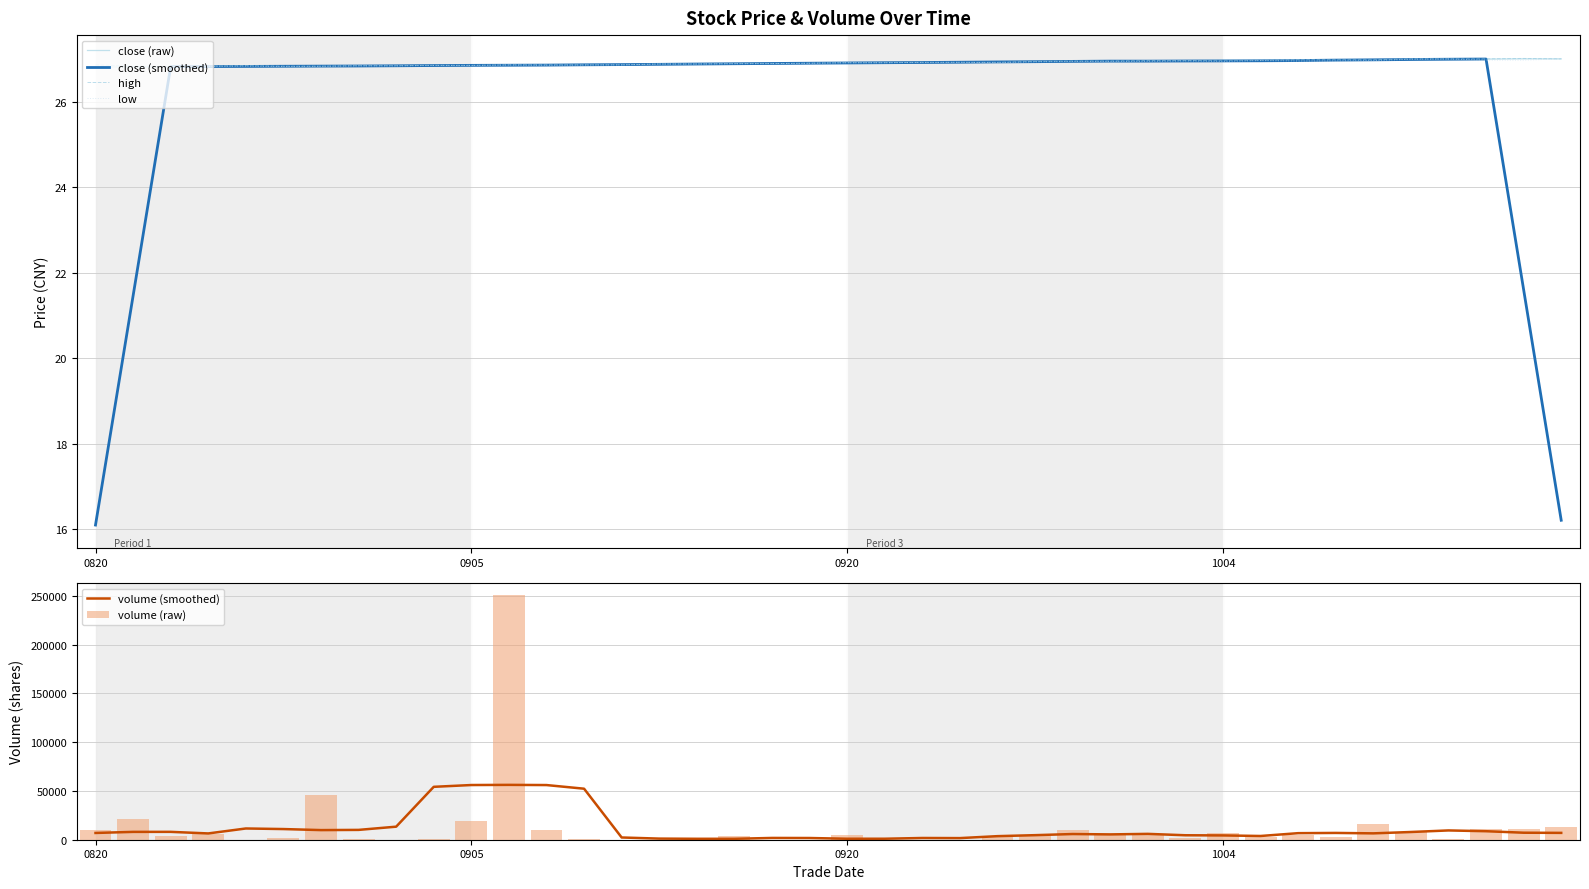

What is the minimum value for close (smoothed)?

16.1